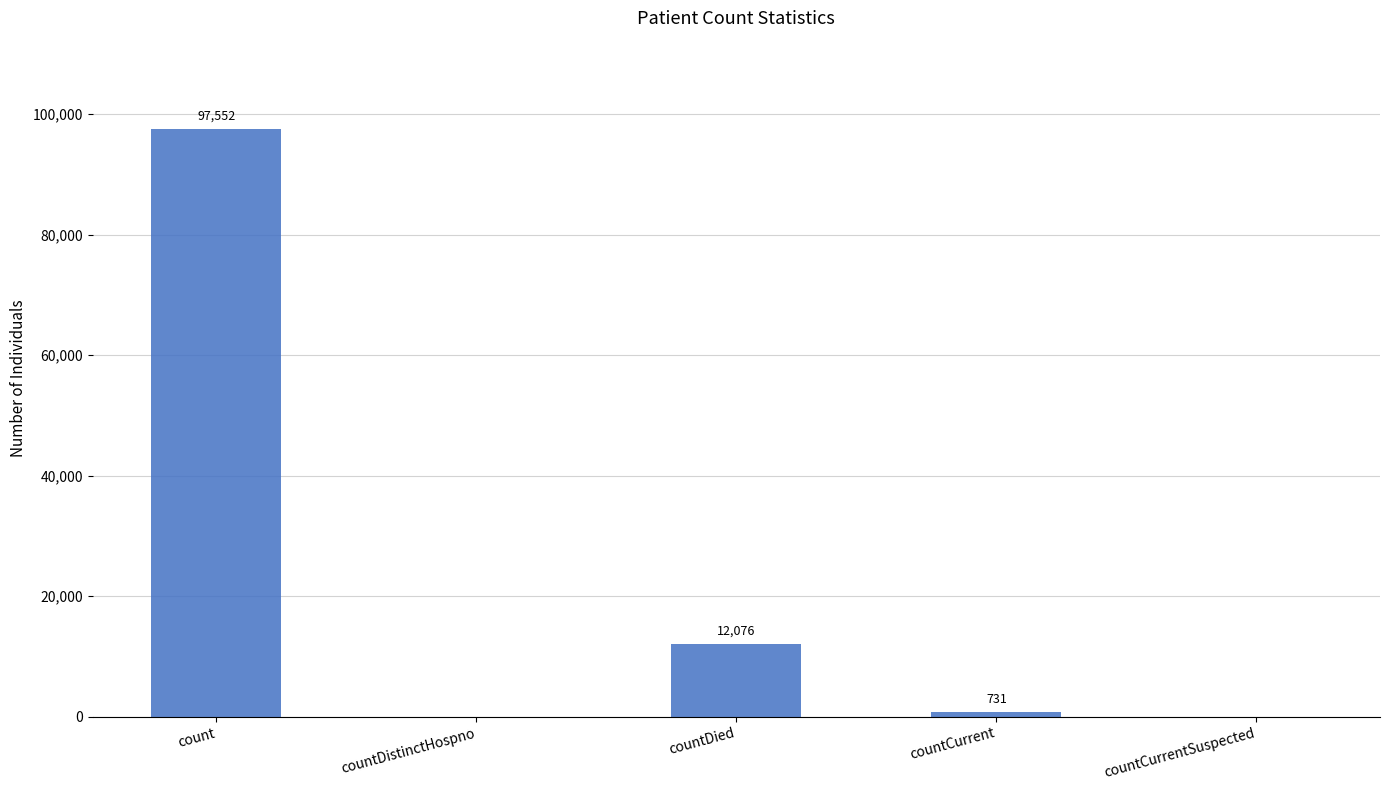

Where does the data first go above 731?

count